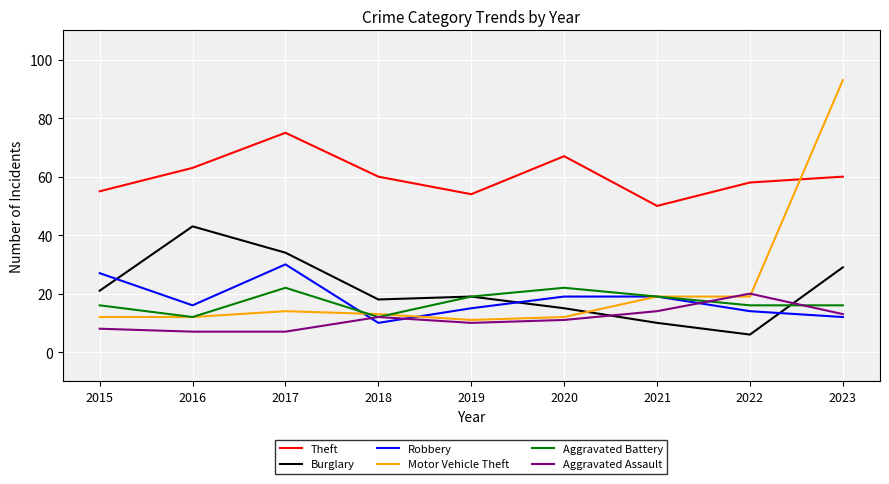

Is this an area chart (filled region under the line)?

No